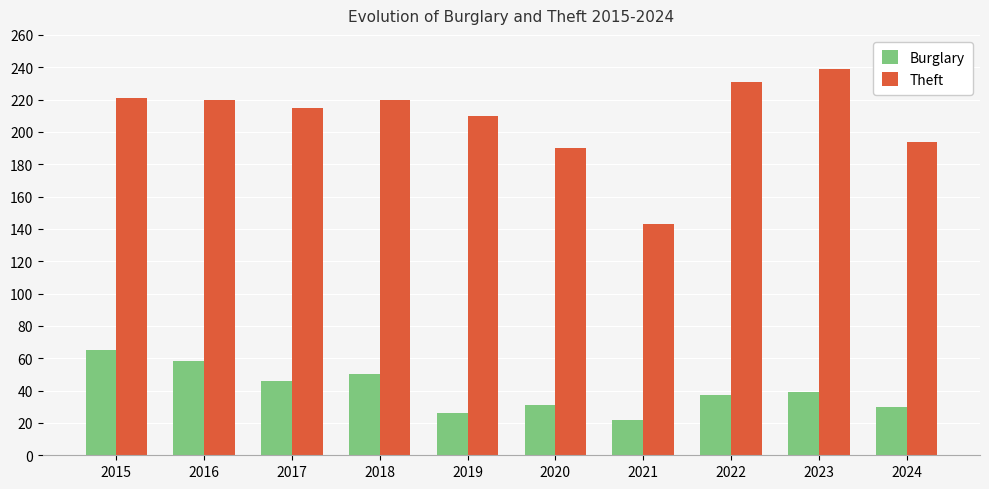

At which label does Theft first exceed 220?

2015